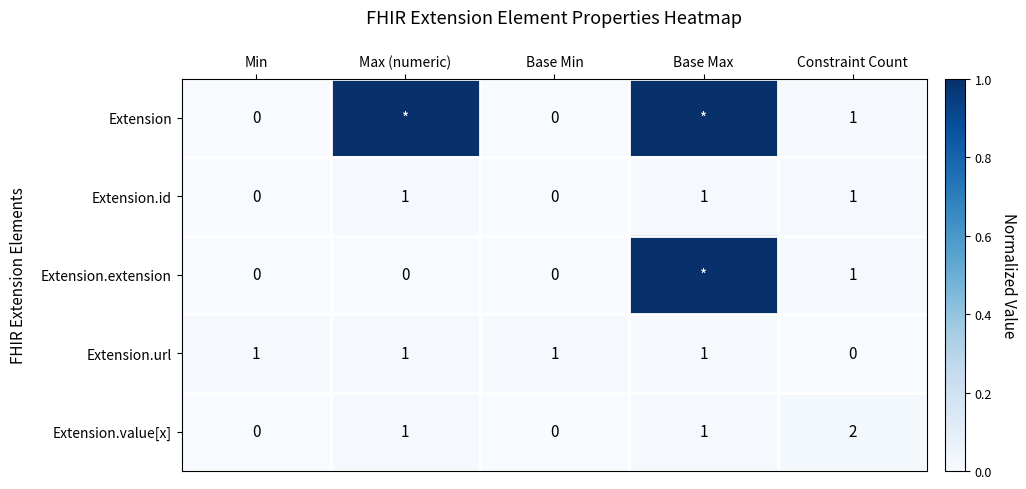

True or false: Extension.value[x] has a value of 1 at Constraint Count.

False